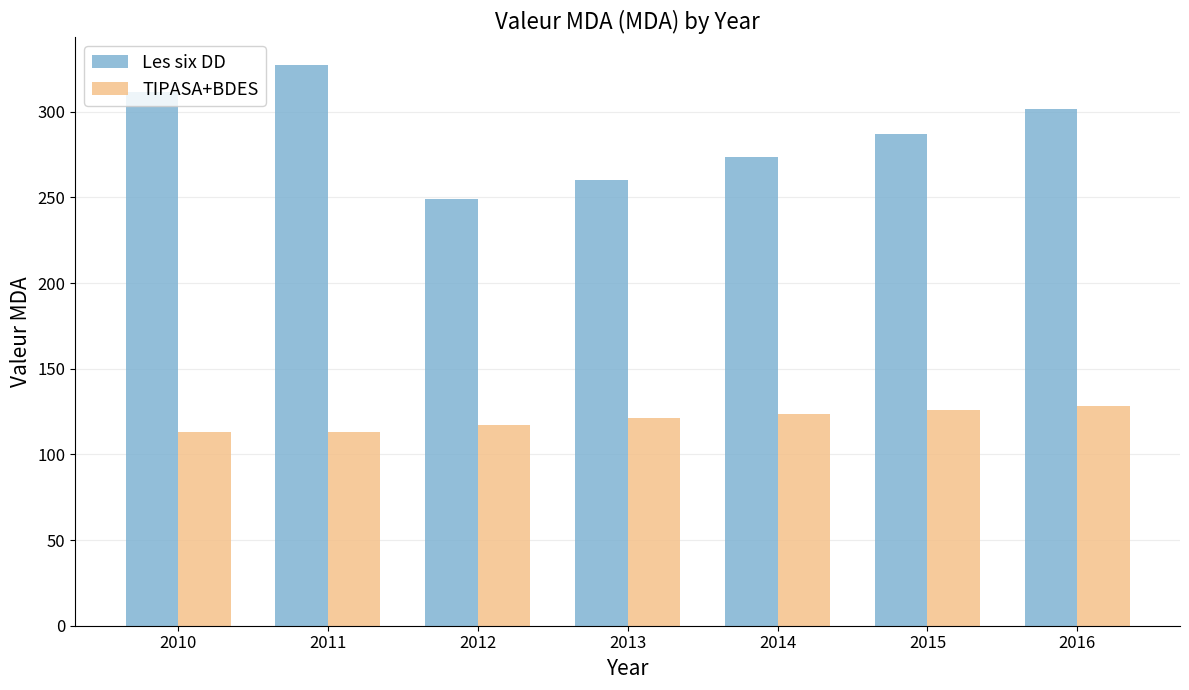

List the series in order of their overall mean, lowest first.

TIPASA+BDES, Les six DD